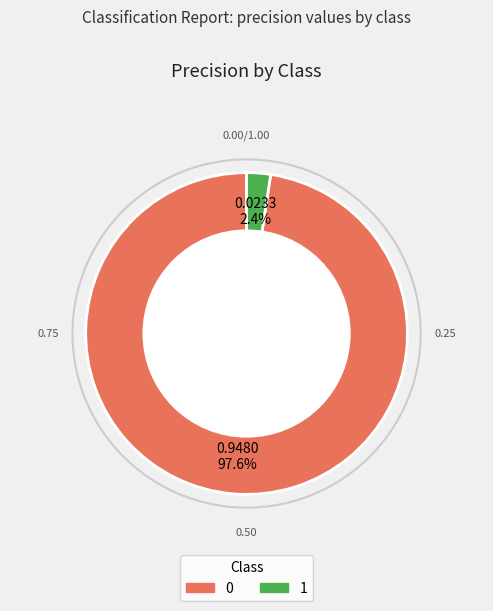

What percentage is NOT represented by 1?

97.6%